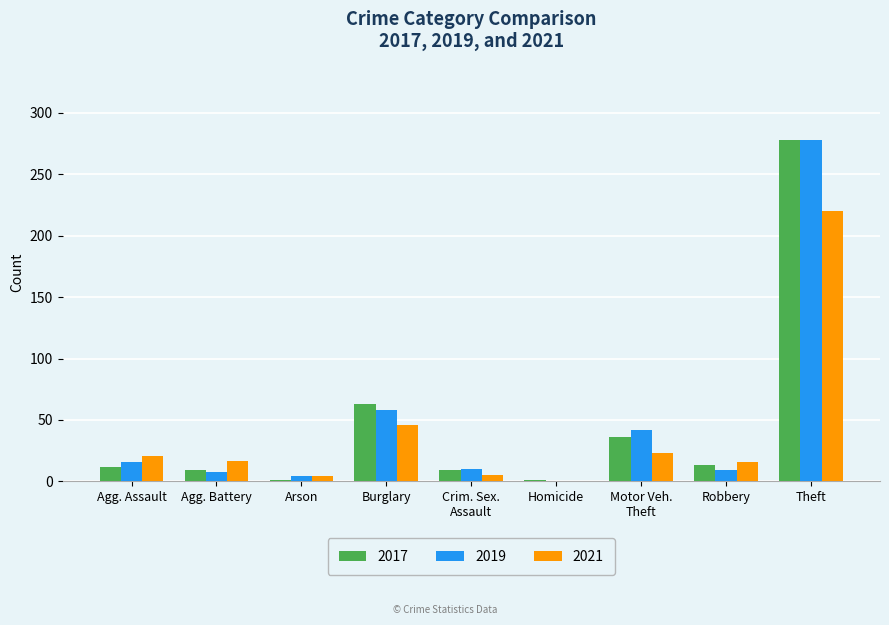

The 2019 series shows 0 at Homicide. True or false?

True